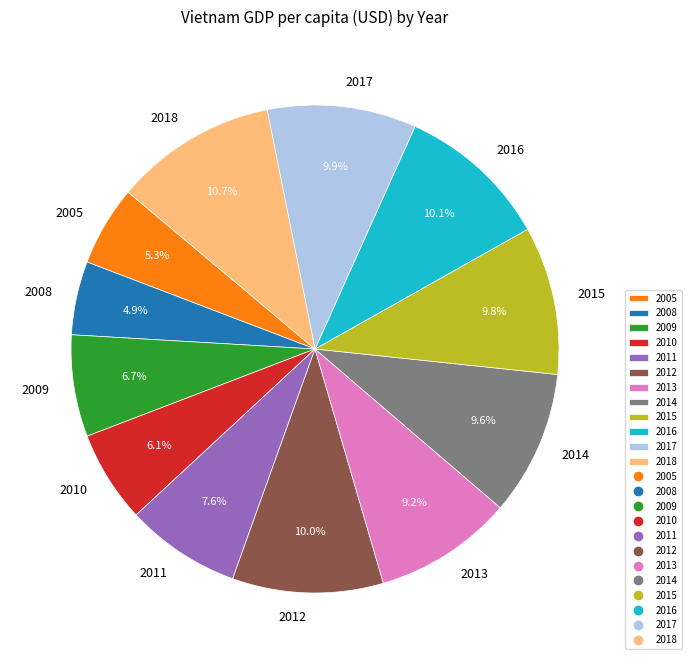

What is the ratio of the value at 2017 to the value at 2005?

1.9